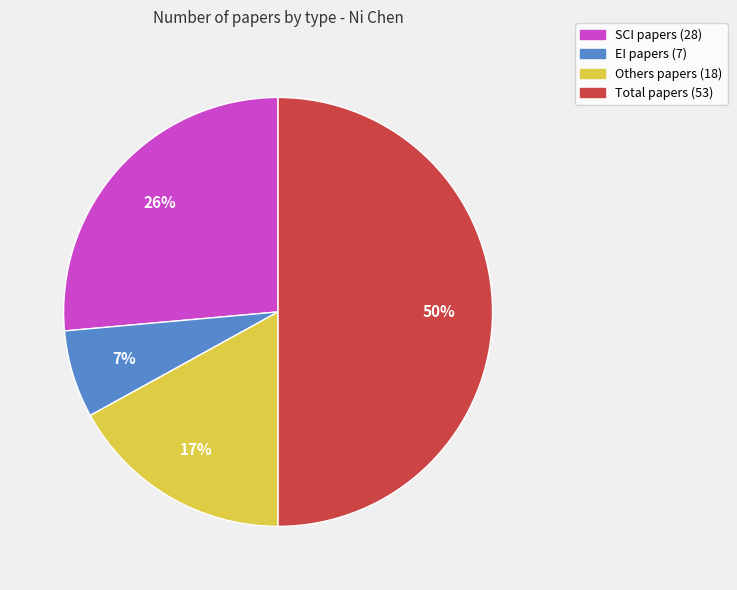

To the nearest percent, what is the difference between the largest and smallest slice percentages?

43%